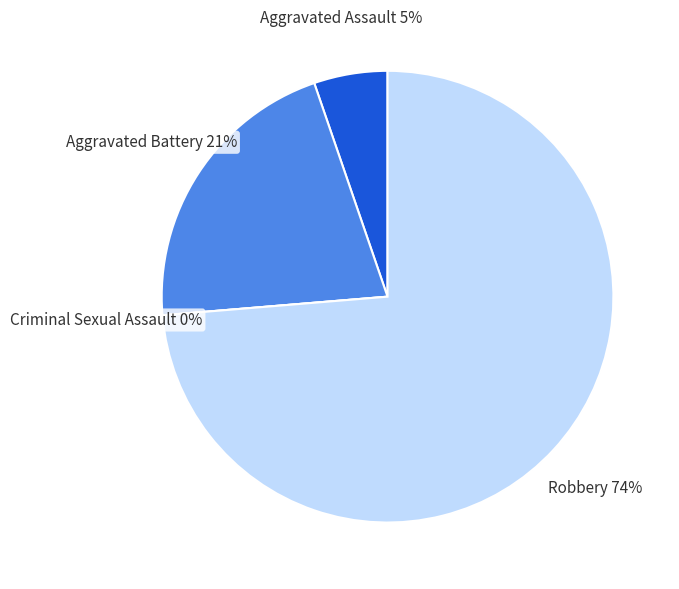

Between Aggravated Assault and Criminal Sexual Assault, which is larger?

Aggravated Assault